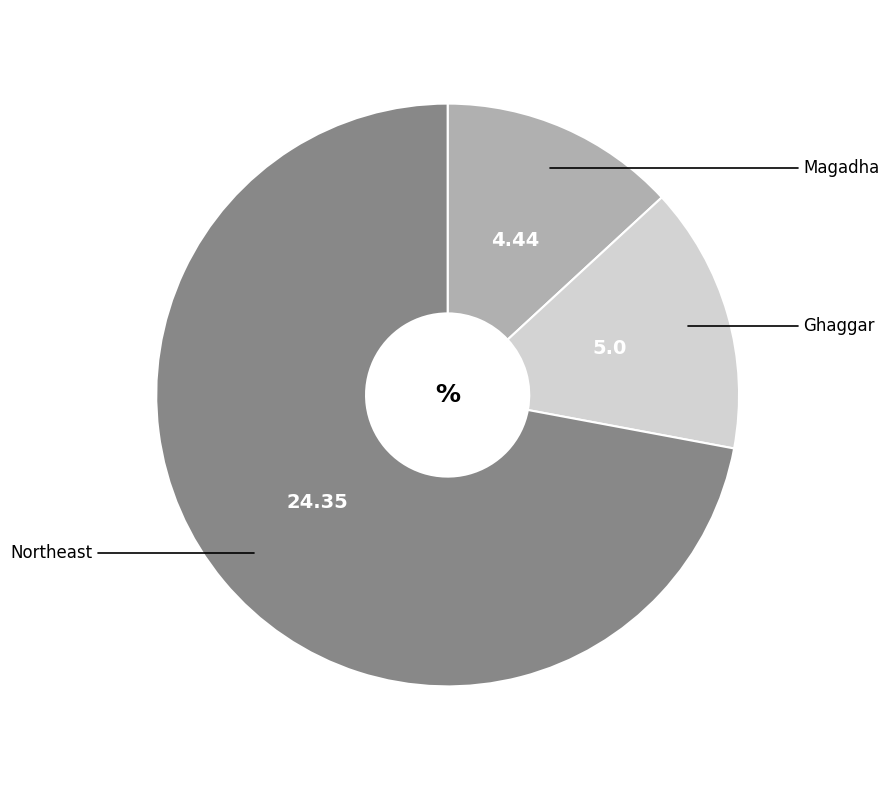

Is there a majority slice in this chart?

Yes